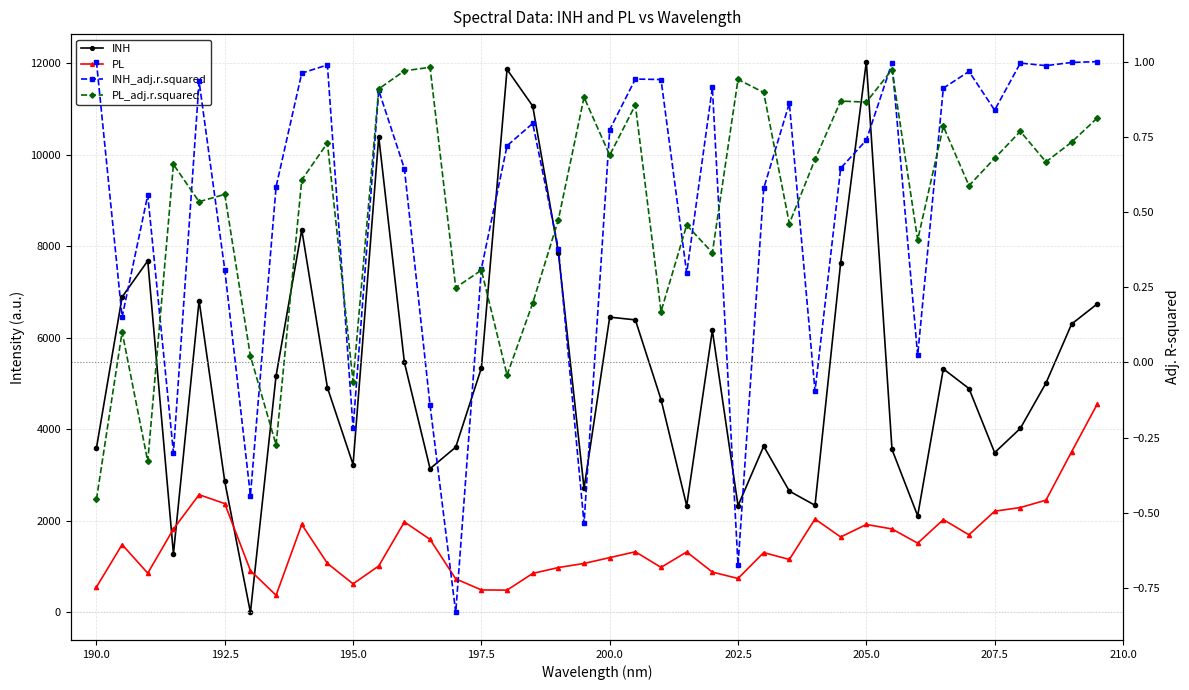

Does the chart have visible grid lines?

Yes